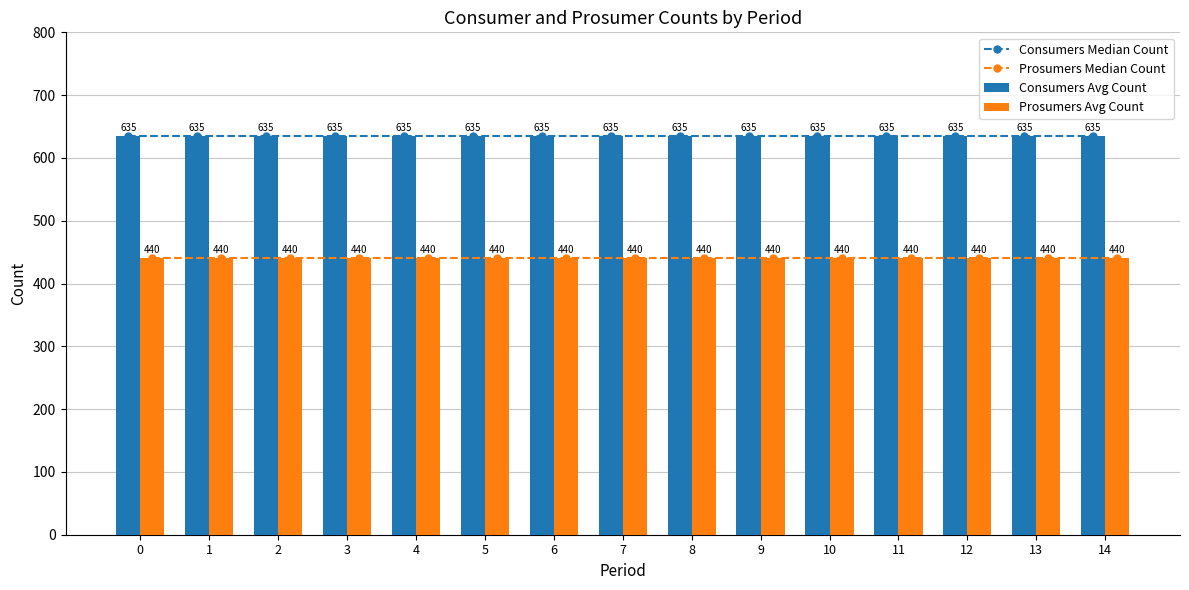

The value of Consumers Median Count at 0 is 635. True or false?

True